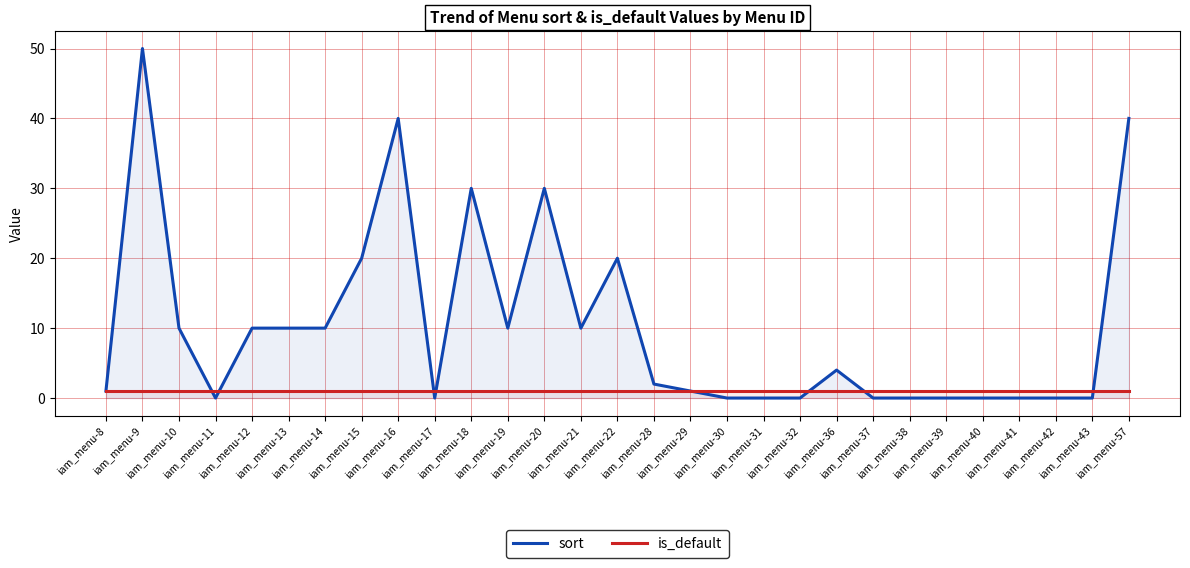

True or false: is_default has more than 1 interior local peaks.

False